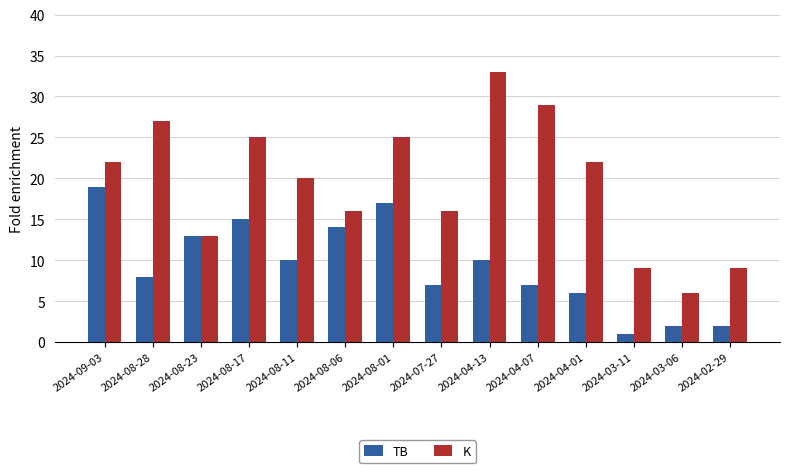

Rank the series at 2024-03-11 from highest to lowest value.

K, TB